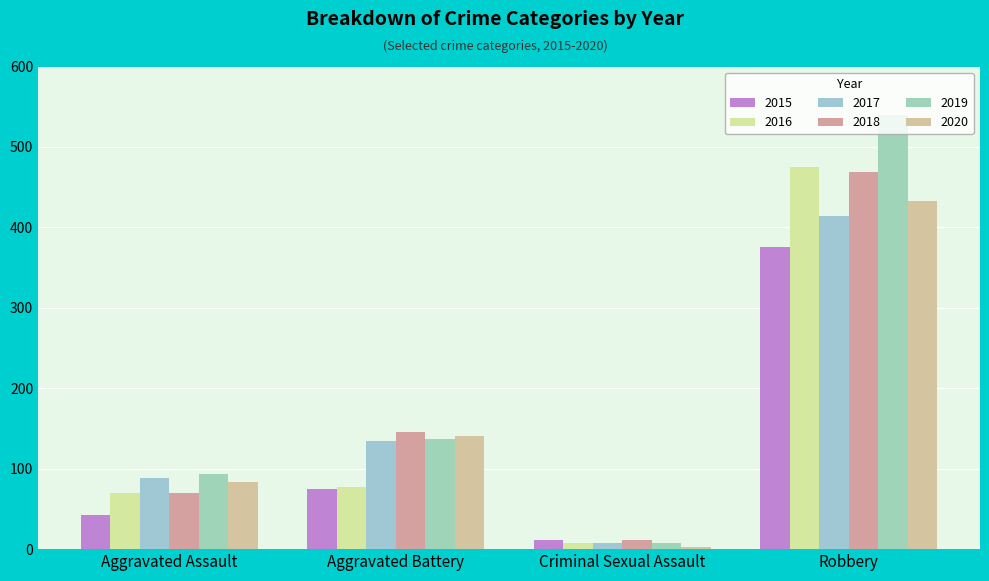

At Criminal Sexual Assault, list the series in order from smallest to largest.

2020, 2016, 2017, 2019, 2015, 2018